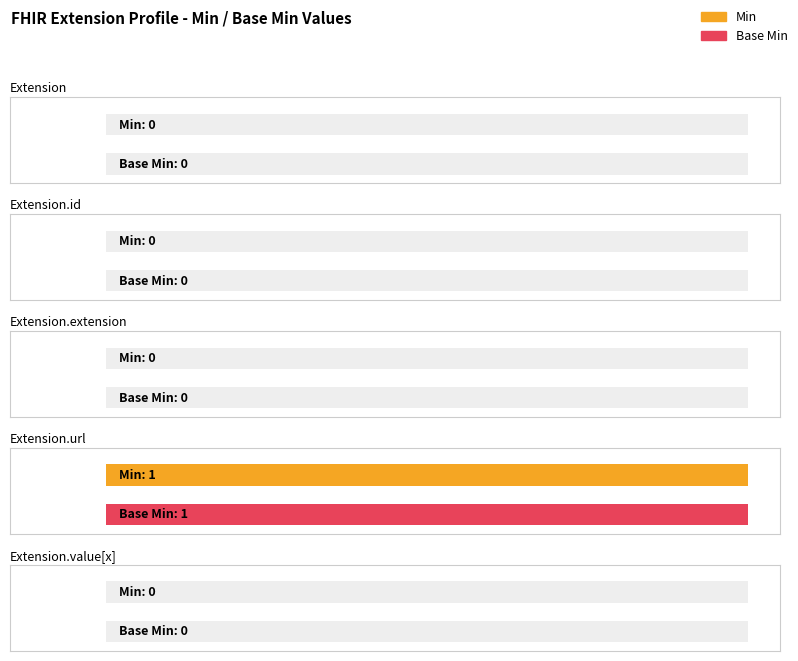

Count the number of data series in this chart.

2